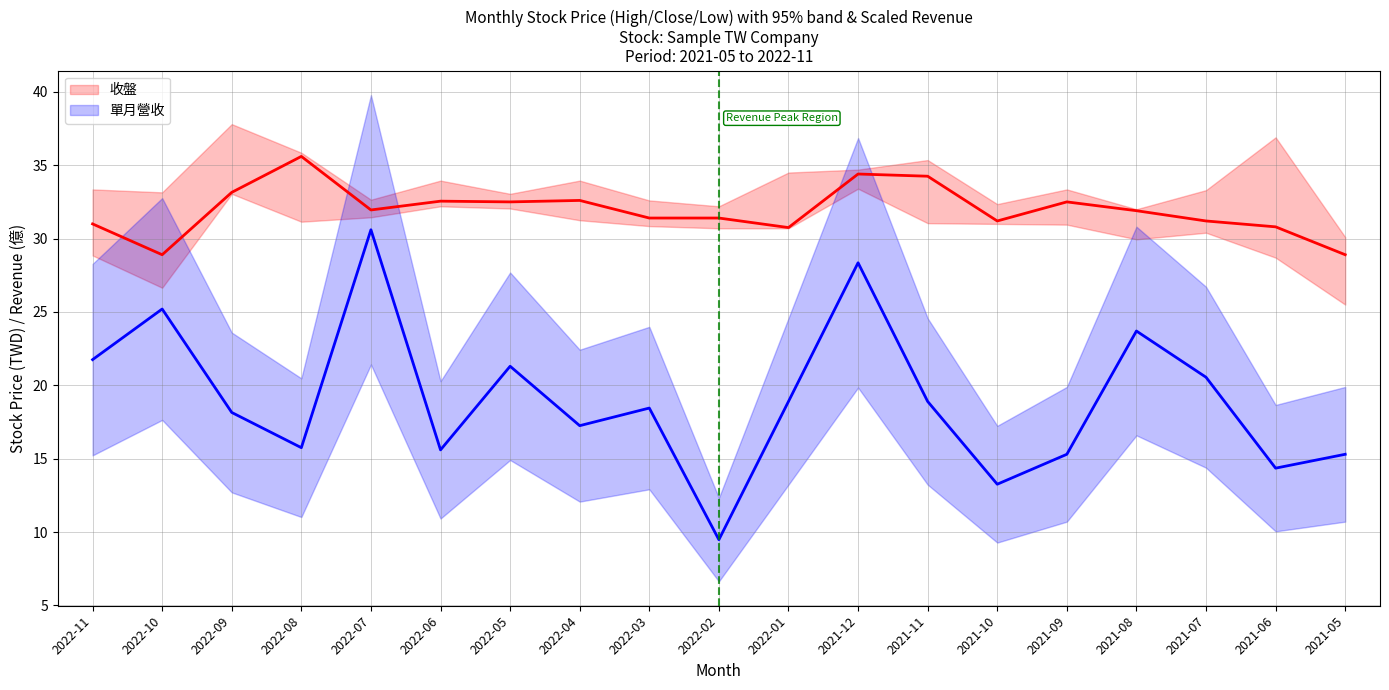

What value does the 單月營收 series have at 2021-07?

20.6